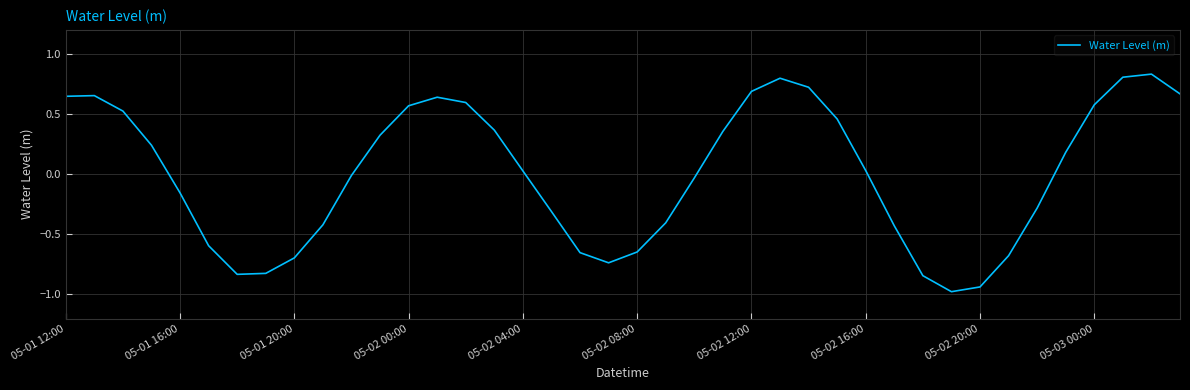

What is the difference between the maximum and minimum values?

1.8